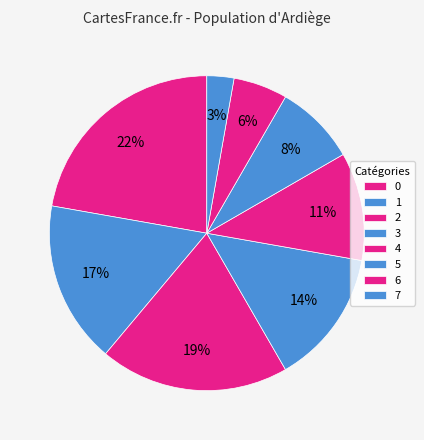

Count the number of slices in the pie.

8